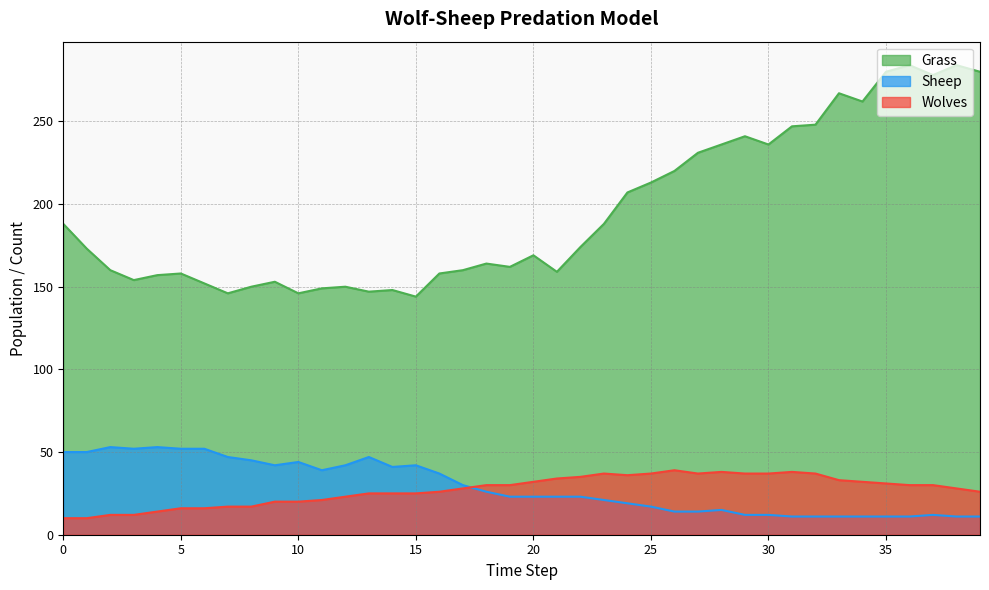

At how many categories does at least one series exceed 60?

40